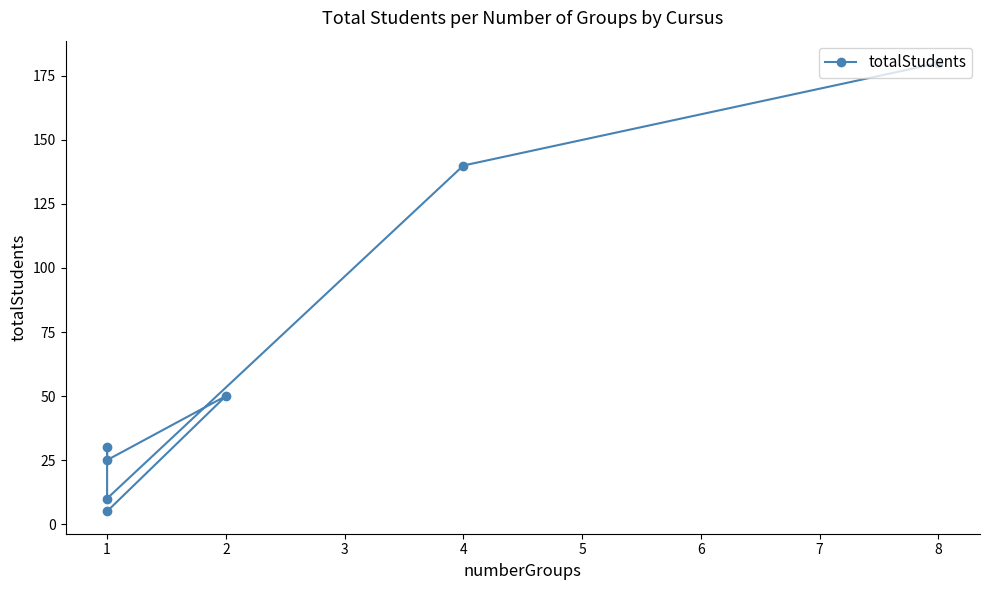

What is the average value?

63